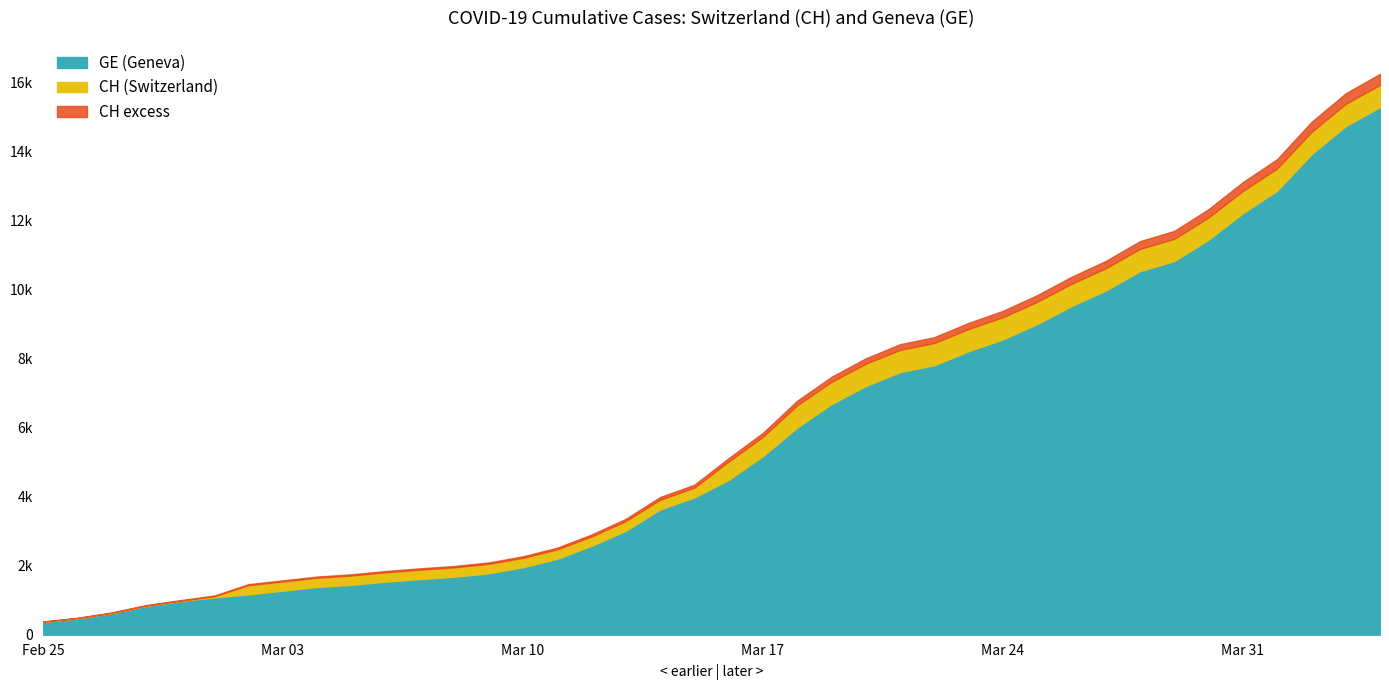

What is the highest value of the CH series?

15926